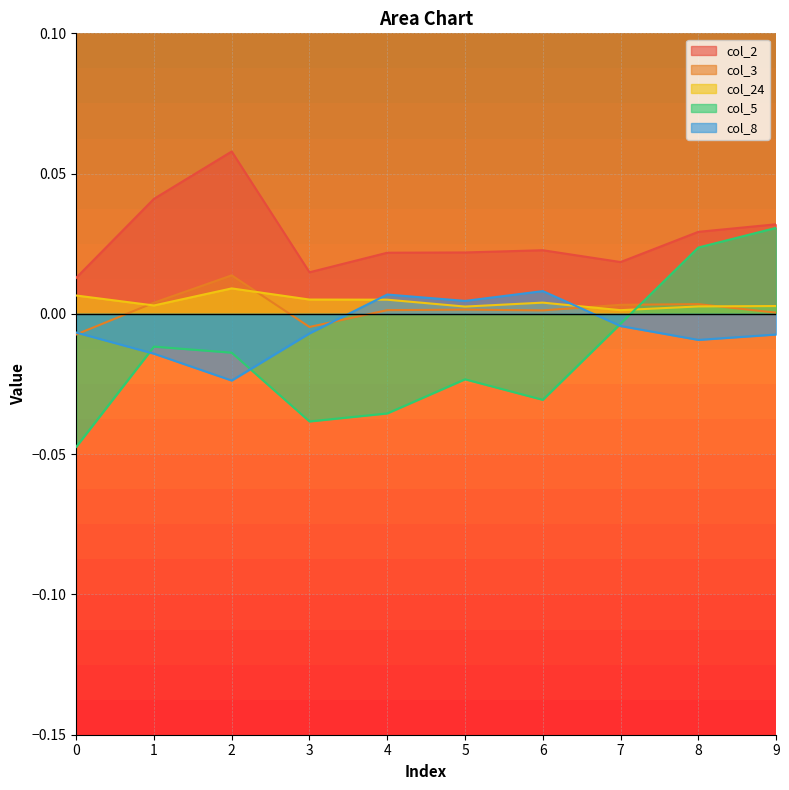

Reading left to right, list all the values displayed in this chart.

col_2: 0.0	0.0	0.1	0.0	0.0	0.0	0.0	0.0	0.0	0.0
col_3: -0.0	0.0	0.0	-0.0	0.0	0.0	0.0	0.0	0.0	0.0
col_24: 0.0	0.0	0.0	0.0	0.0	0.0	0.0	0.0	0.0	0.0
col_5: -0.0	-0.0	-0.0	-0.0	-0.0	-0.0	-0.0	-0.0	0.0	0.0
col_8: -0.0	-0.0	-0.0	-0.0	0.0	0.0	0.0	-0.0	-0.0	-0.0